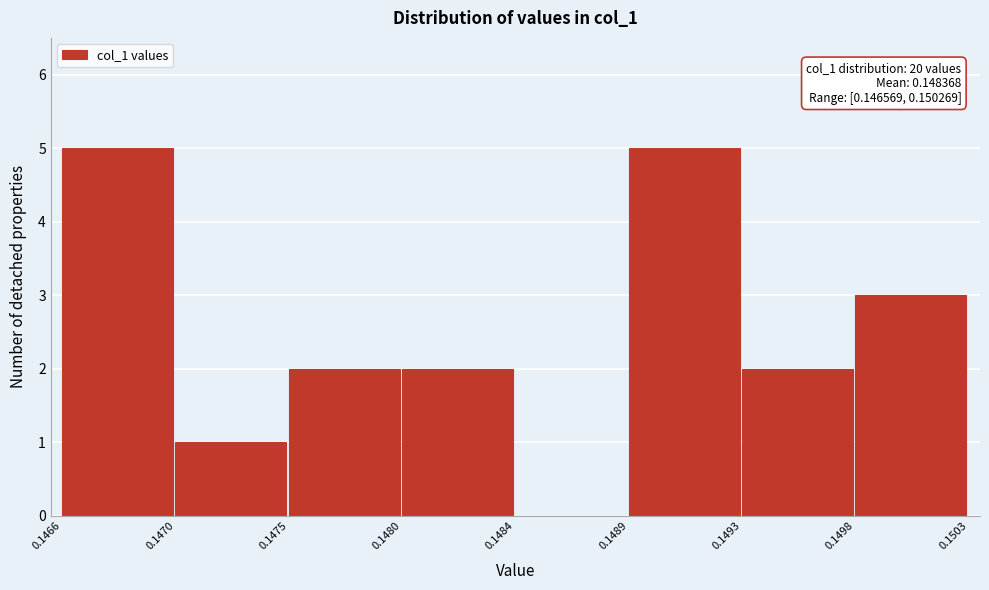

Reading right to left, list all the values displayed in this chart.

0.1498=3	0.1493=2	0.1489=5	0.1484=0	0.1480=2	0.1475=2	0.1470=1	0.1466=5